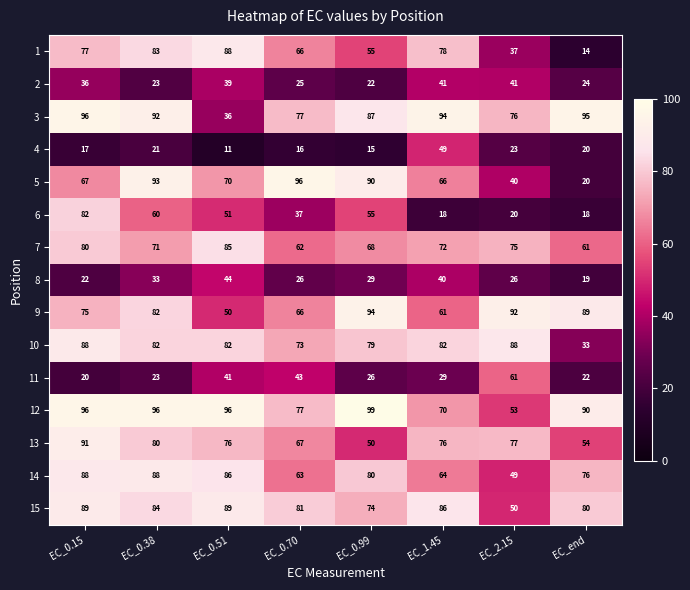

What is the spread (max minus min) of values at EC_1.45?

76